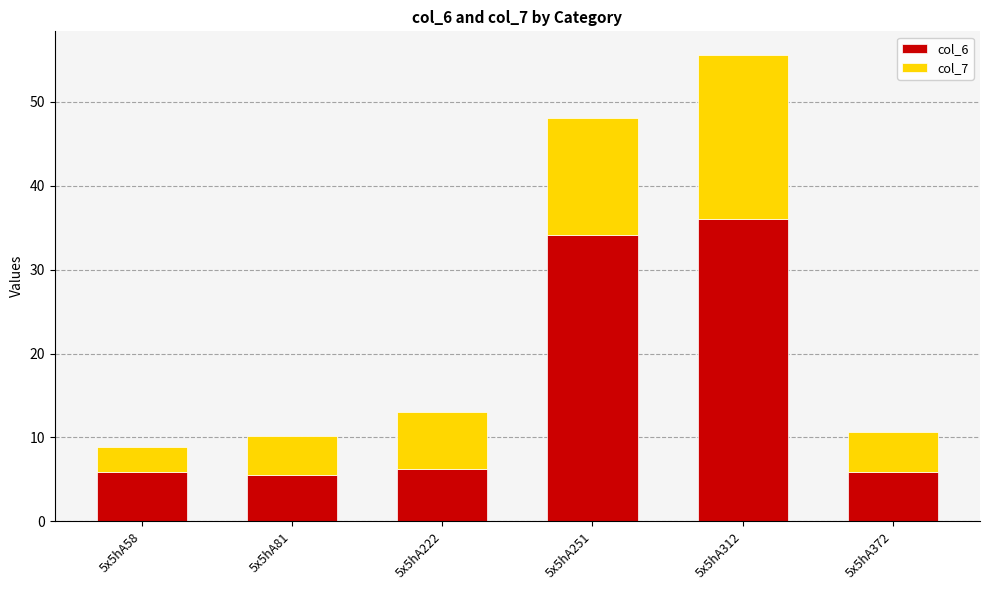

What is the sum of all col_6 values?

93.6